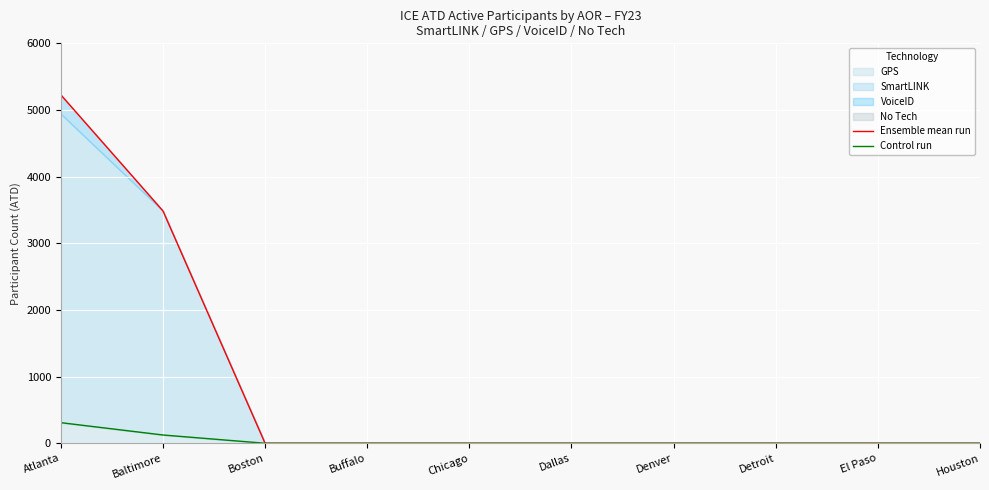

Reading right to left, list all the values displayed in this chart.

Ensemble mean run: Houston=0	El Paso=0	Detroit=0	Denver=0	Dallas=0	Chicago=0	Buffalo=0	Boston=0	Baltimore=3486	Atlanta=5227
Control run: Houston=0	El Paso=0	Detroit=0	Denver=0	Dallas=0	Chicago=0	Buffalo=0	Boston=0	Baltimore=124	Atlanta=309